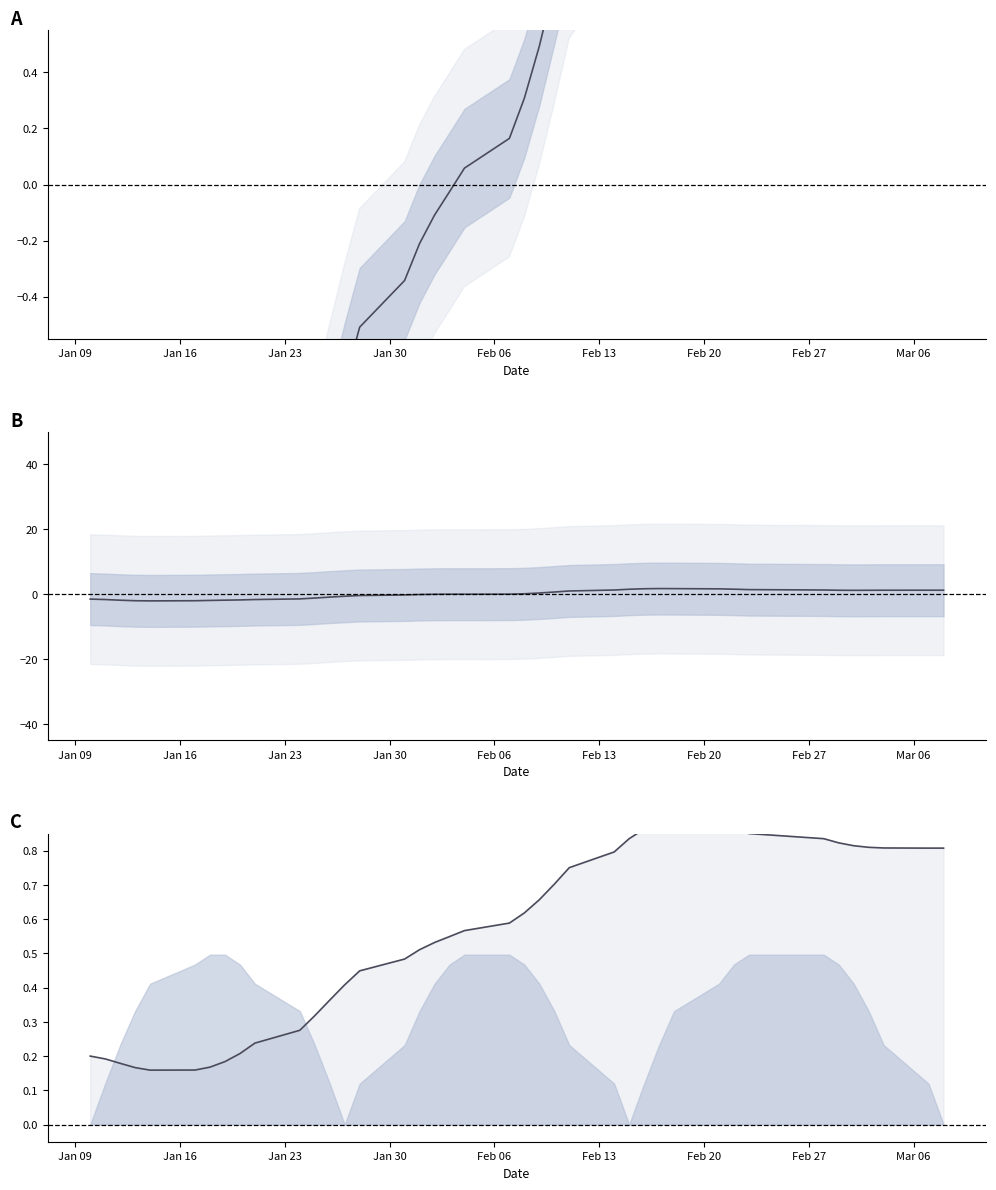

The nominal normalized series shows 1.4 at 31. True or false?

False